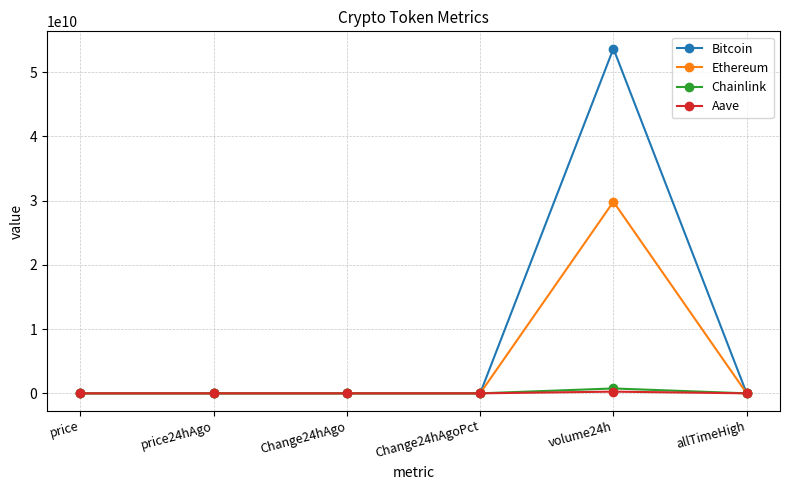

At how many categories does at least one series exceed 52855464808?

1